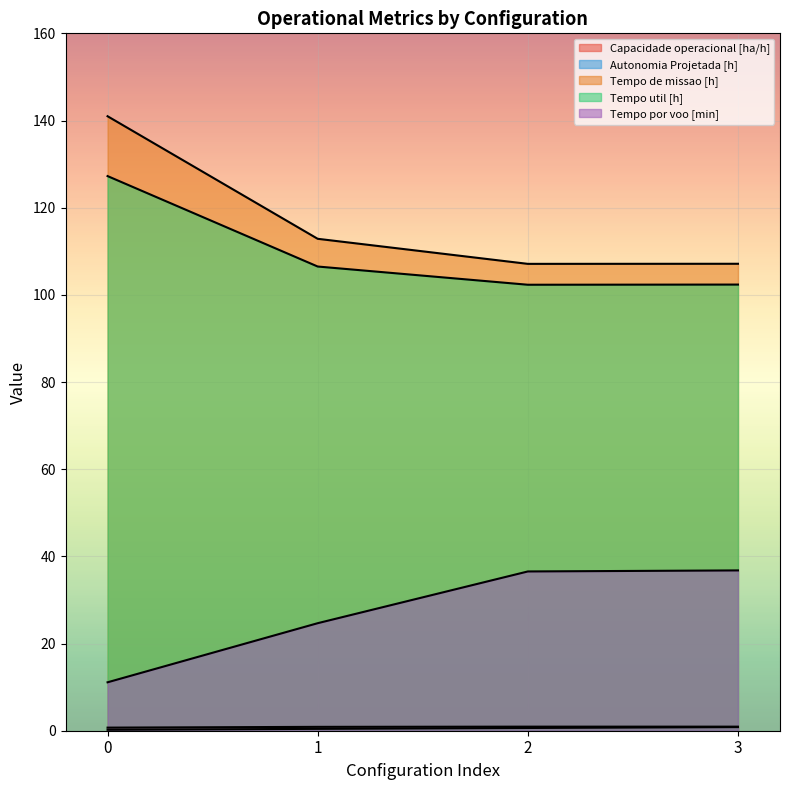

Is the value of Capacidade operacional [ha/h] at 3 greater than the value of Tempo de missao [h] at 3?

No